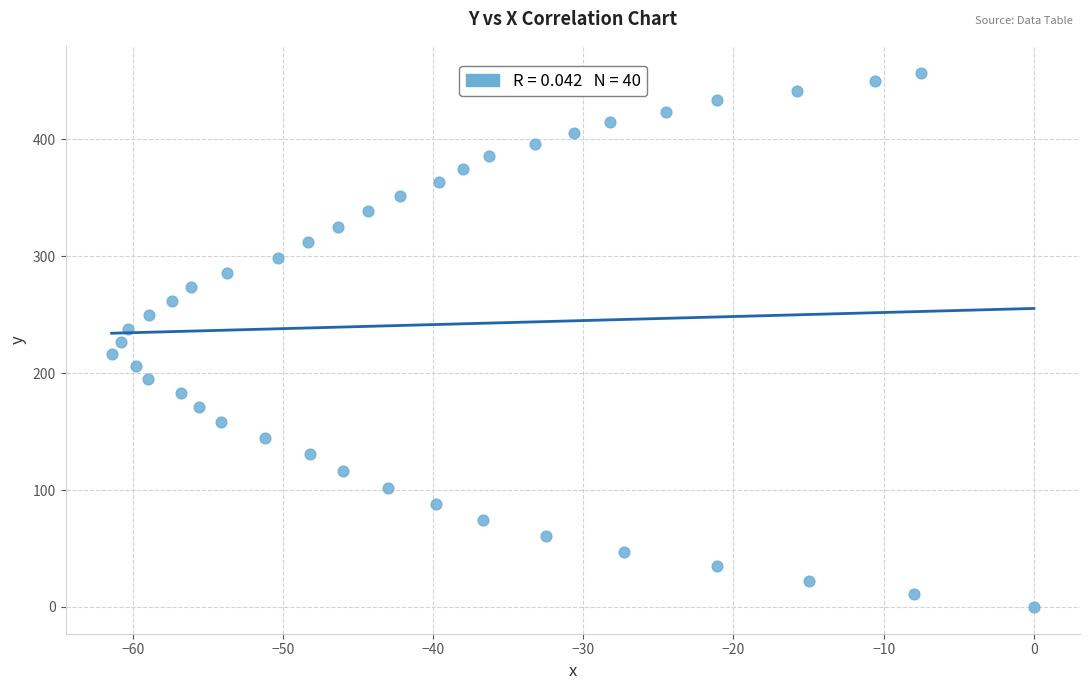

What is the range of Y values (max minus min)?

457.1